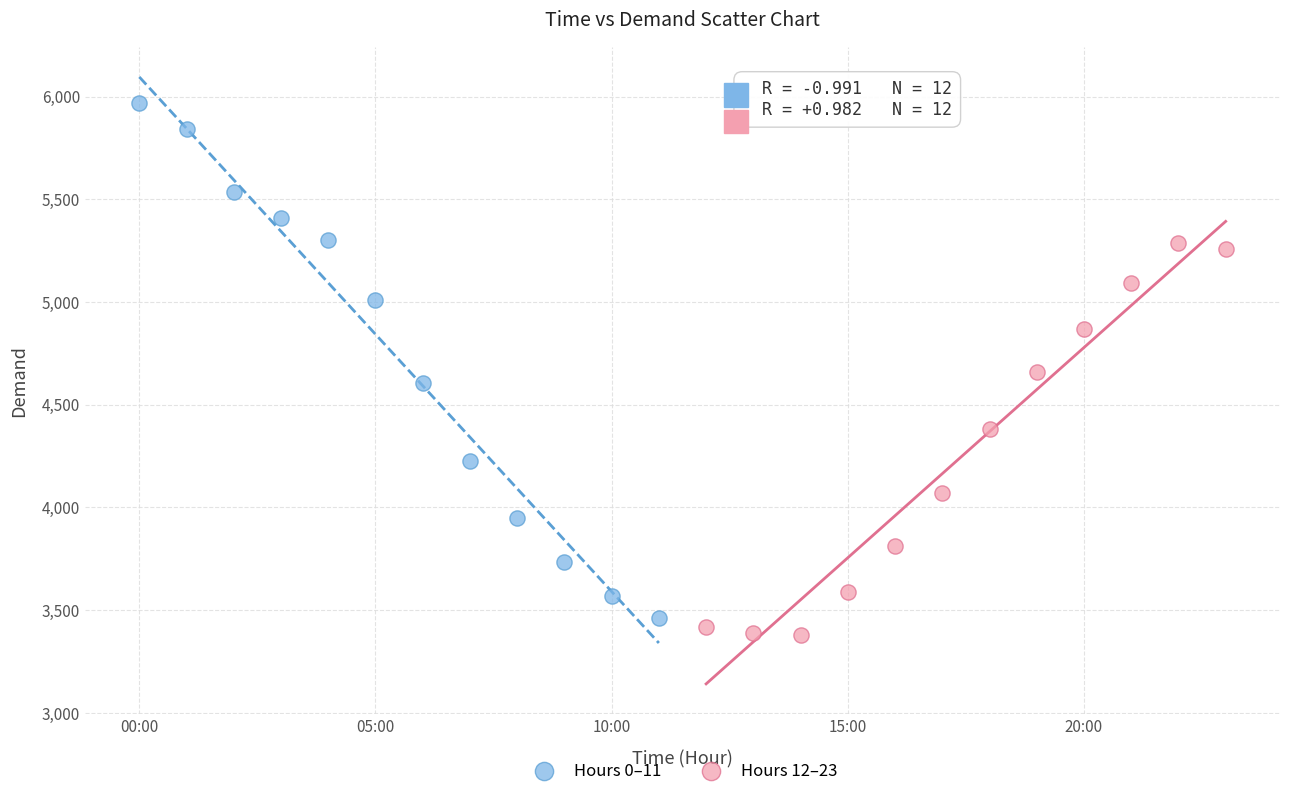

Which series contains the lowest Y value?

Hours 12–23